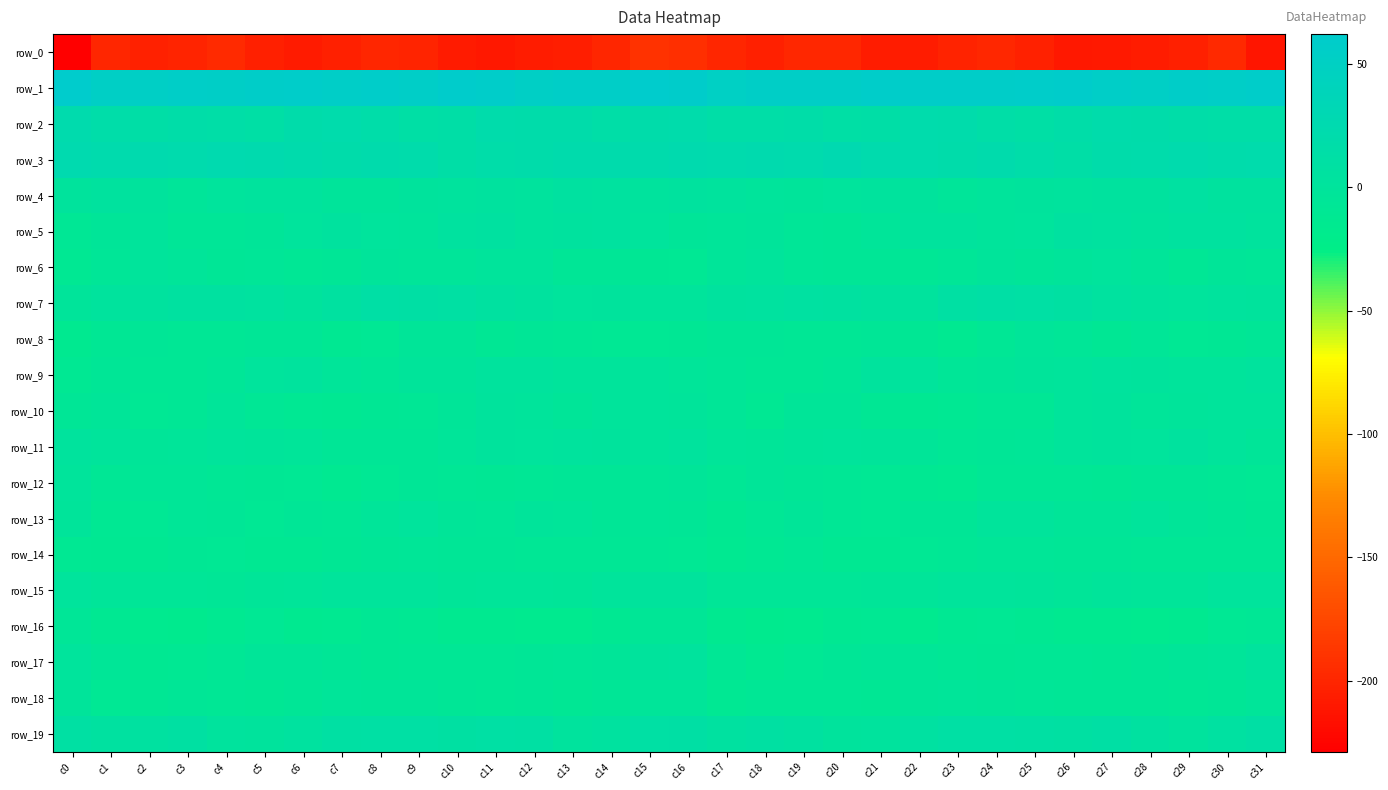

Which label corresponds to the smallest value in the chart?

c0